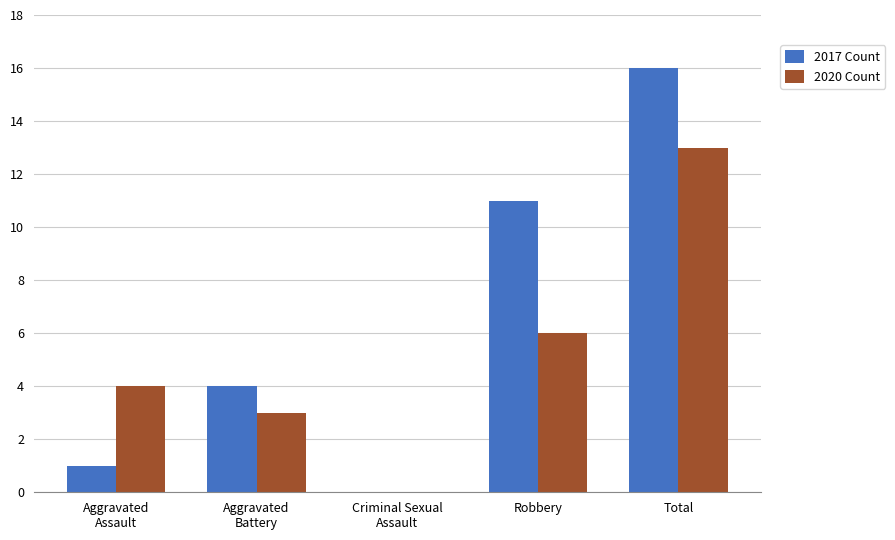

At which label is 2017 Count closest to 8?

Robbery